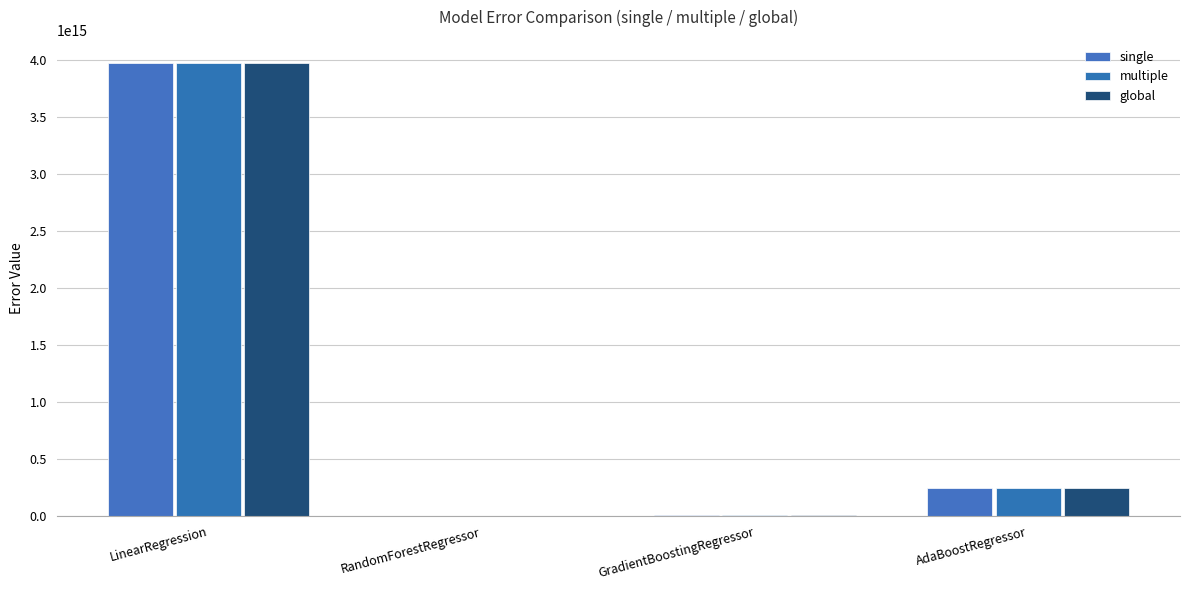

Between LinearRegression and GradientBoostingRegressor, which series saw the biggest shift?

single